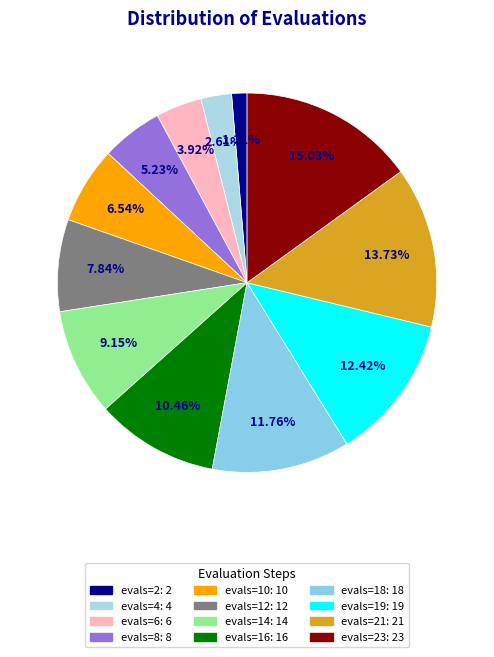

Rank the categories by value from highest to lowest.

evals=23, evals=21, evals=19, evals=18, evals=16, evals=14, evals=12, evals=10, evals=8, evals=6, evals=4, evals=2